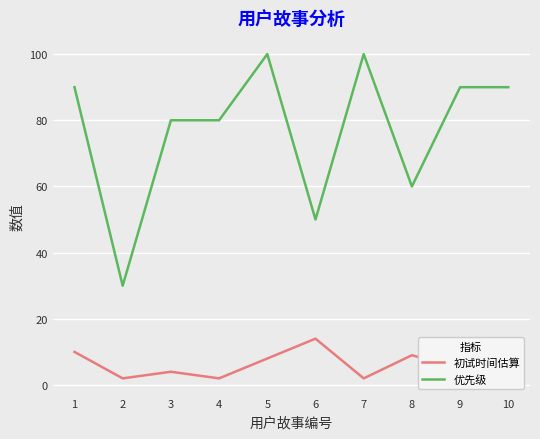

At which category is the sum across all series the highest?

5